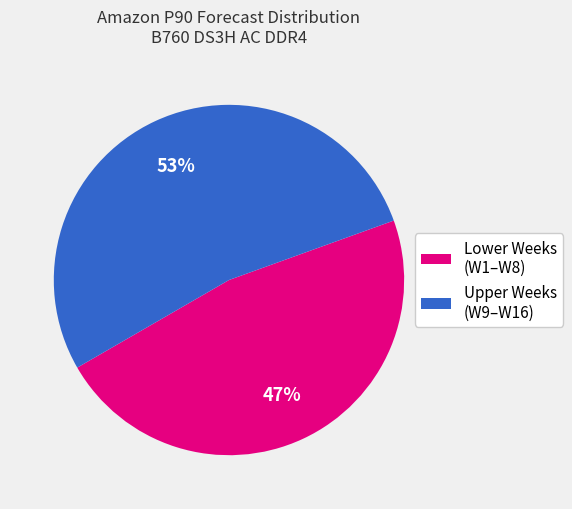

Count the number of slices in the pie.

2